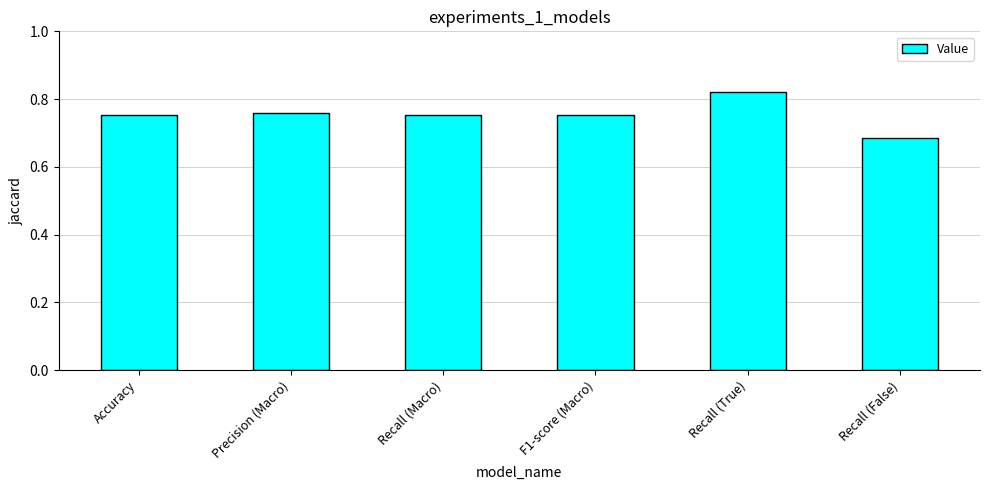

Which label corresponds to the smallest value in the chart?

Recall (False)